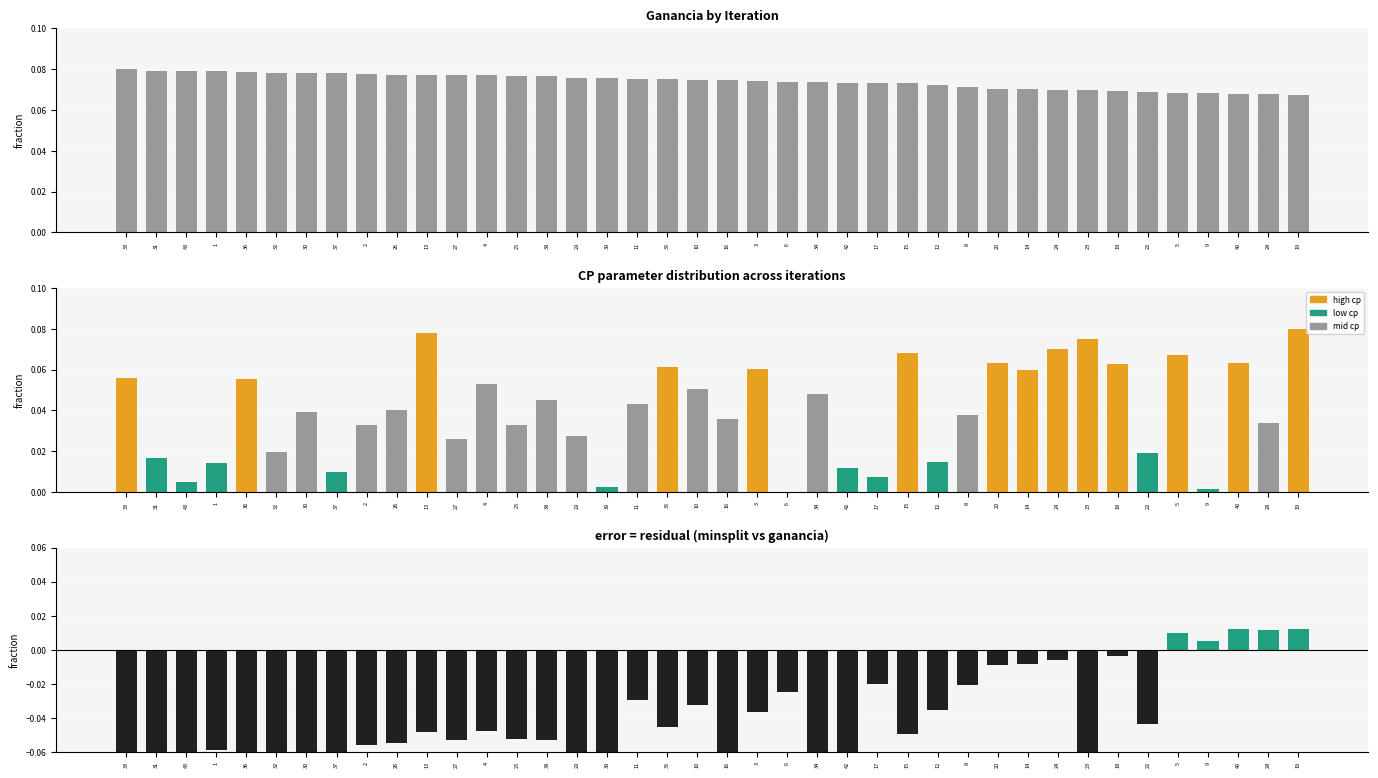

How many bars are there in total?

120